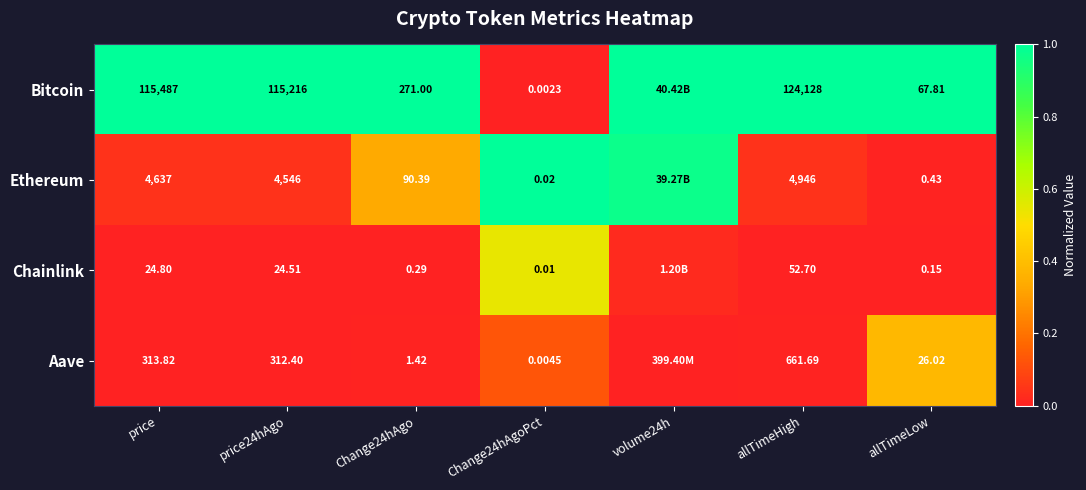

At which category is the sum across all series the highest?

volume24h